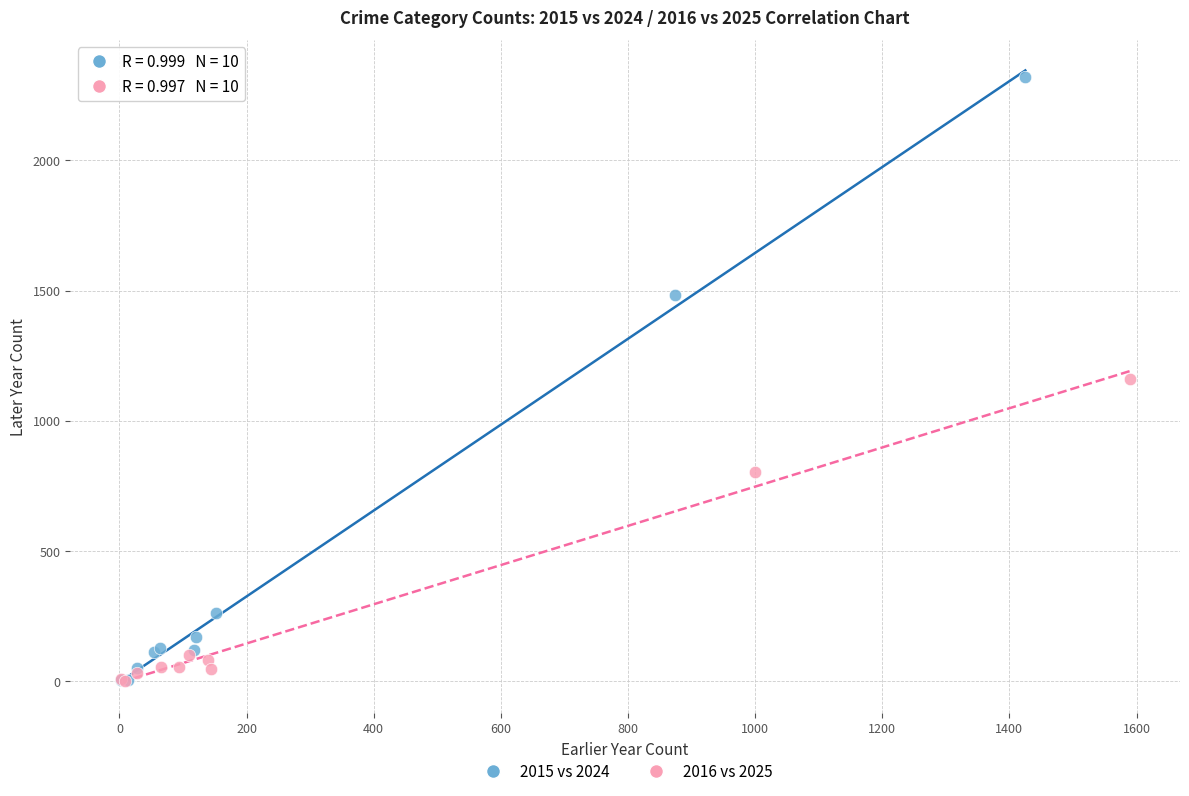

Which series reaches the maximum Y coordinate?

2015 vs 2024